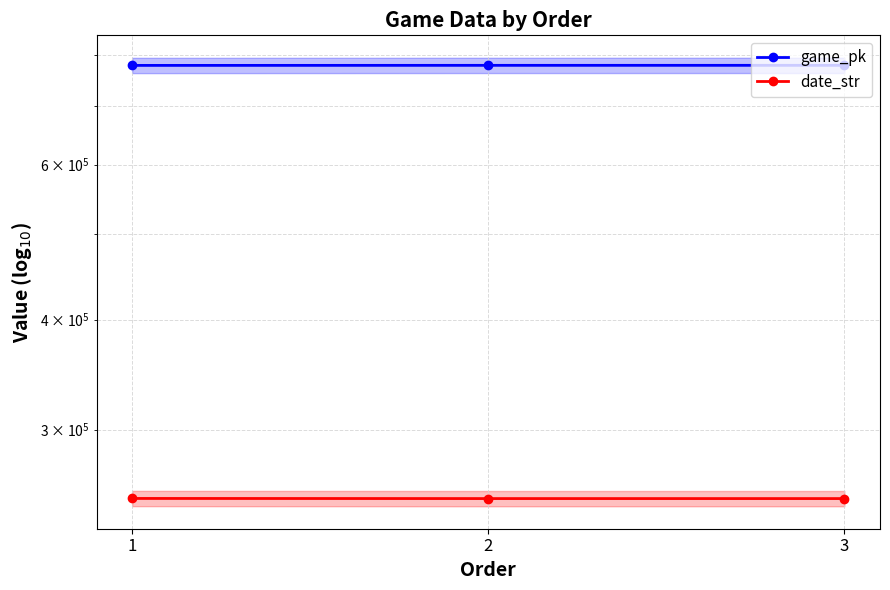

At which label is game_pk closest to 777732?

2